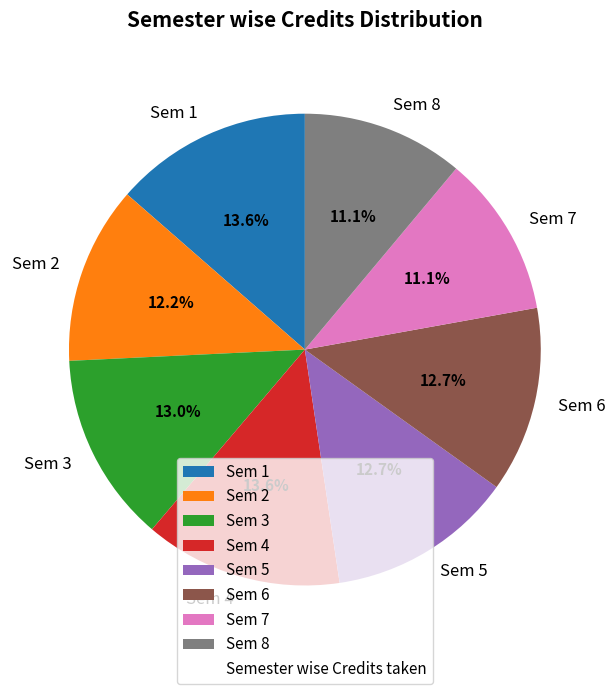

Is Sem 2 the majority of the pie?

No